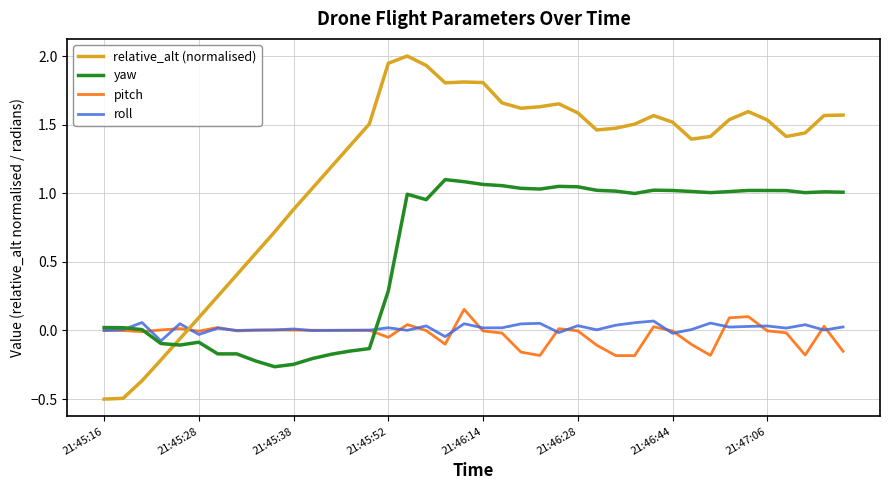

How many times do relative_alt (normalised) and roll cross each other?

1